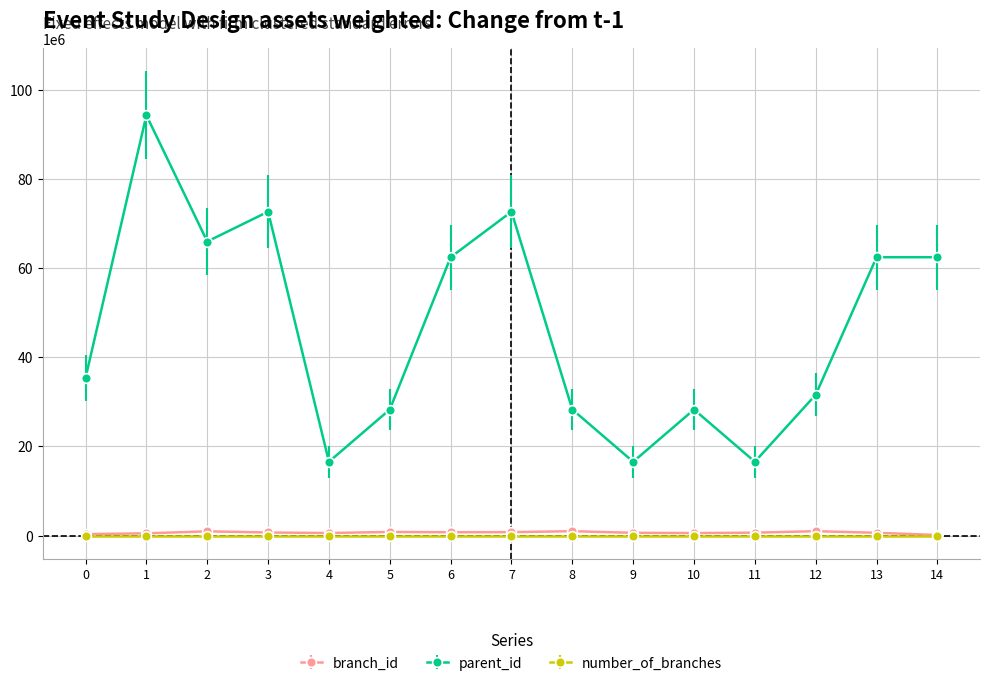

True or false: parent_id has more than 0 points higher than both neighbors.

True